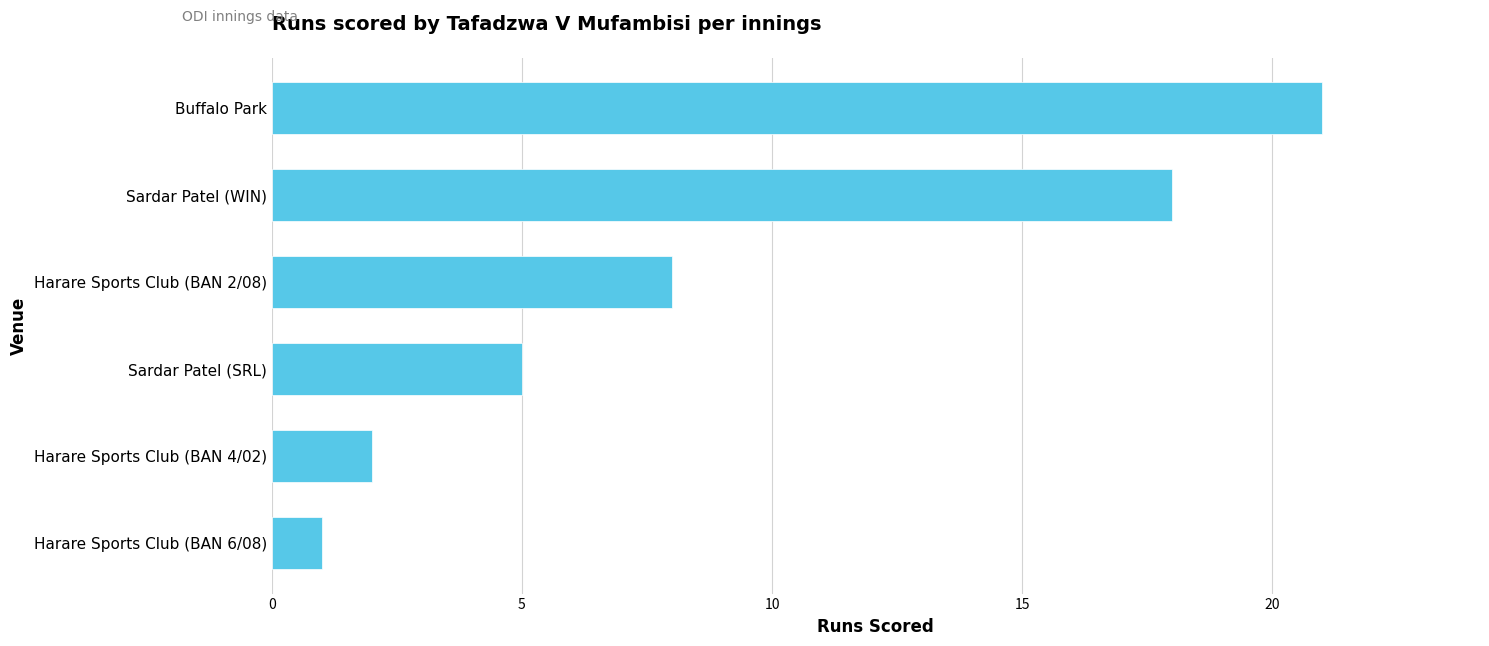

List the labels in order of value, smallest first.

Harare Sports Club (BAN 6/08), Harare Sports Club (BAN 4/02), Sardar Patel (SRL), Harare Sports Club (BAN 2/08), Sardar Patel (WIN), Buffalo Park